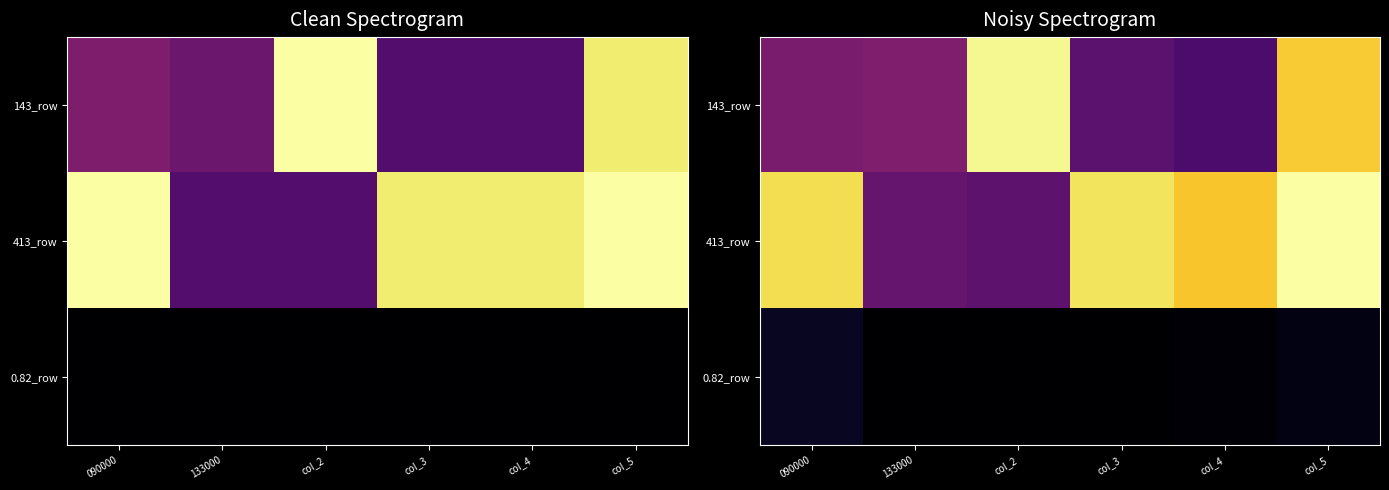

List the series in order of their peak value, highest first.

413_row, 143_row, 0.82_row